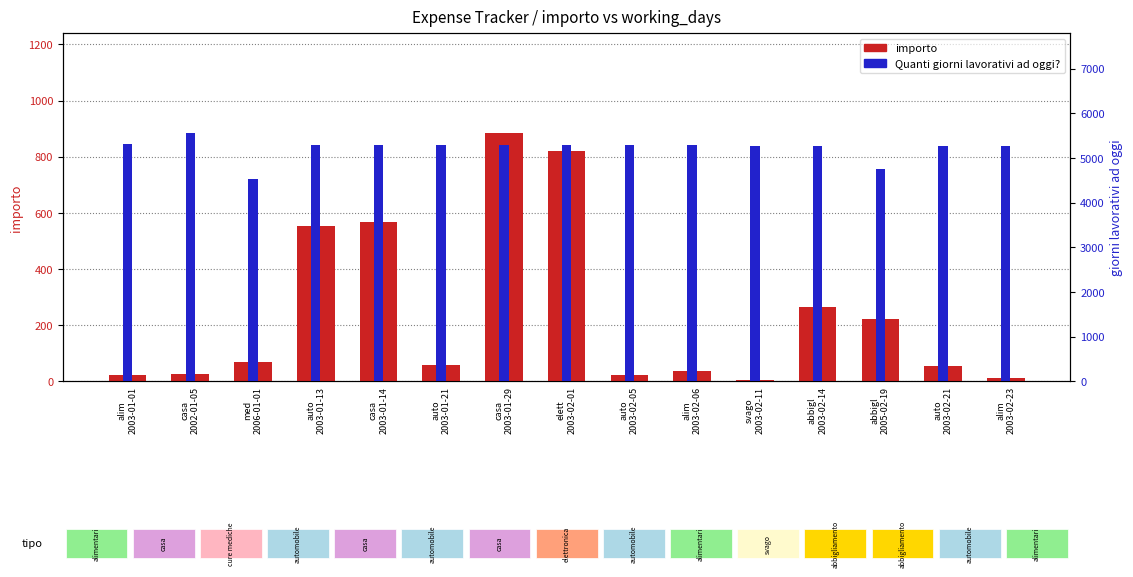

Is it true that importo equals 23 at alim
2003-01-01?

True